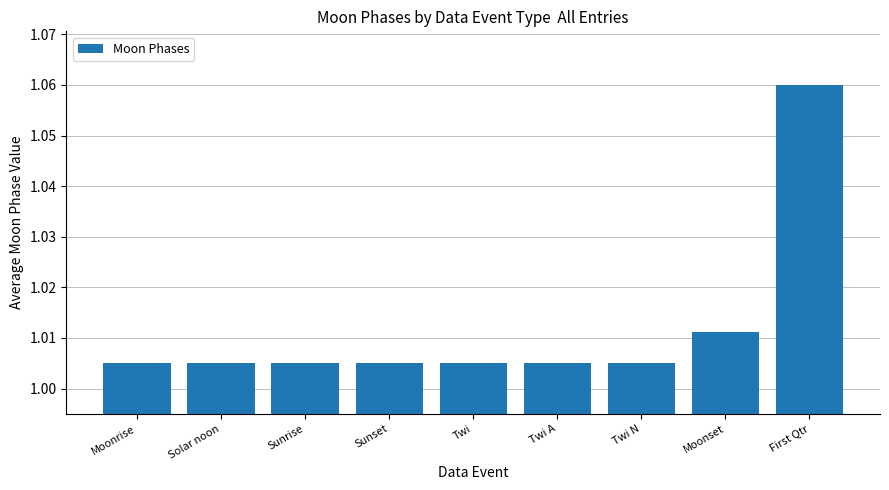

What position from the left is Twi N?

7